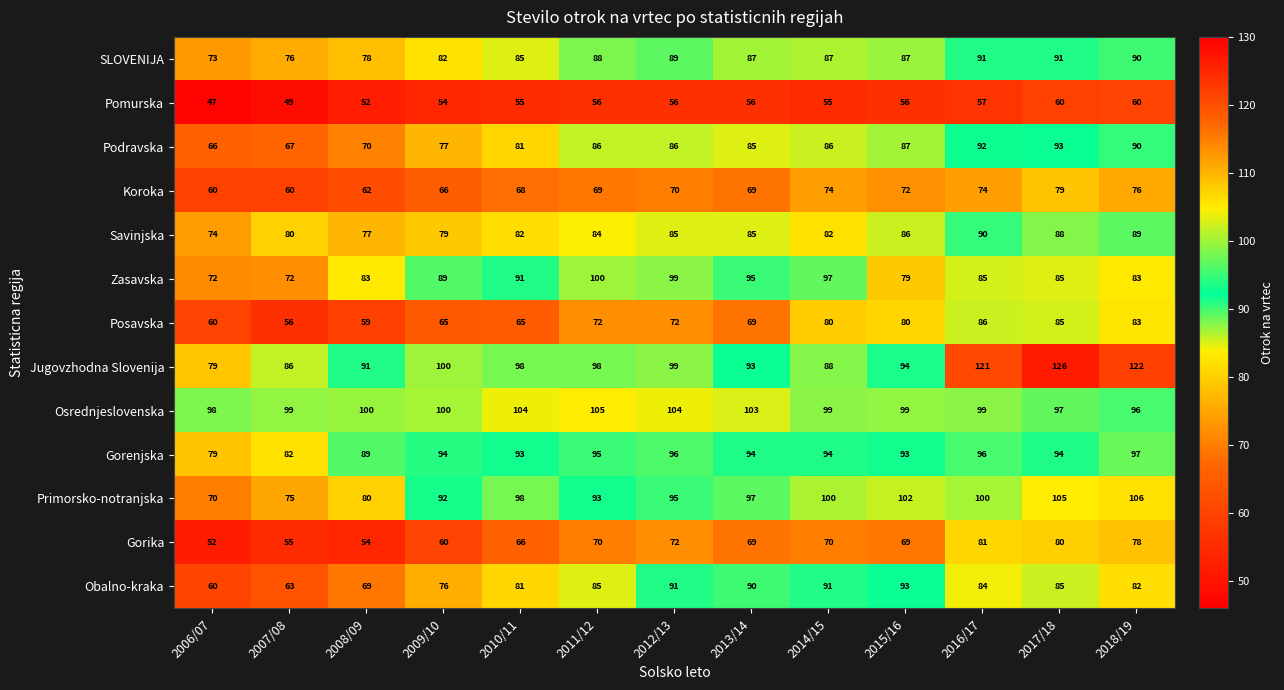

At which label is Pomurska closest to 53?

2008/09